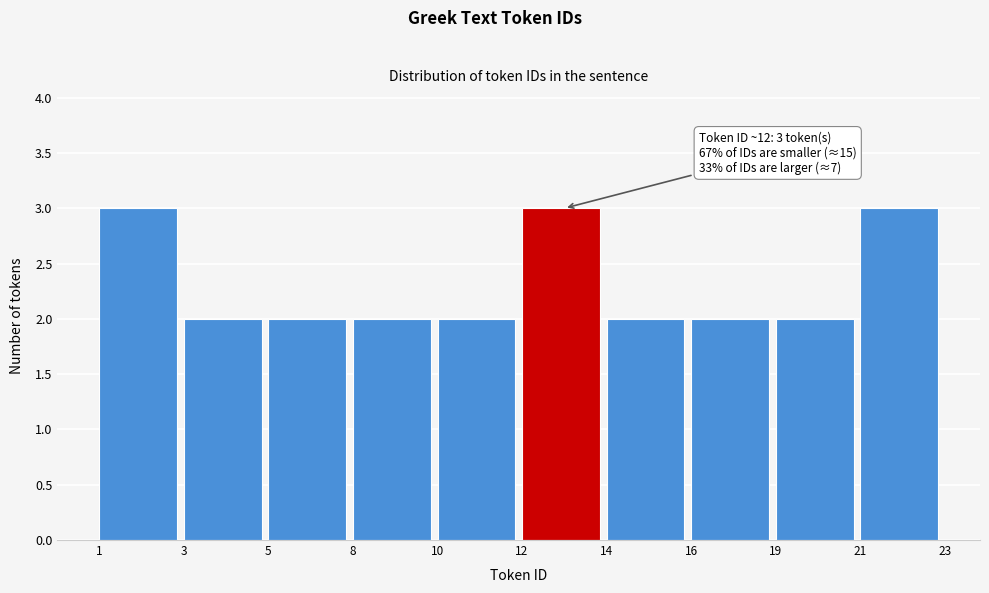

Reading left to right, what are all the values shown in this chart?

3	2	2	2	2	3	2	2	2	3